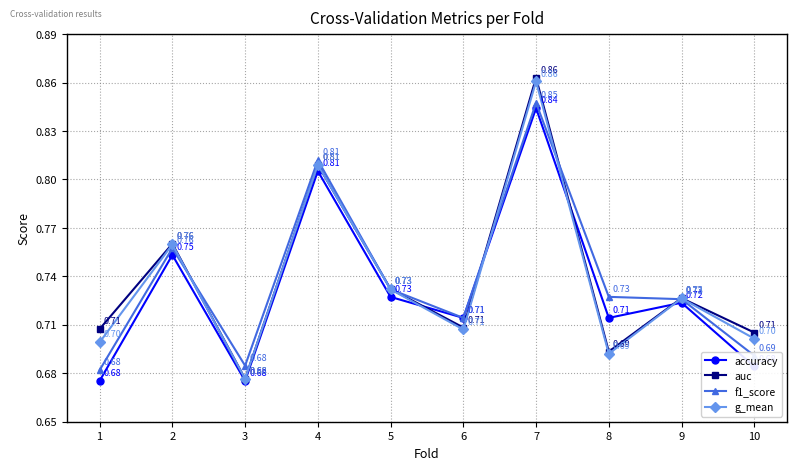

Read the accuracy value at 8.

0.7